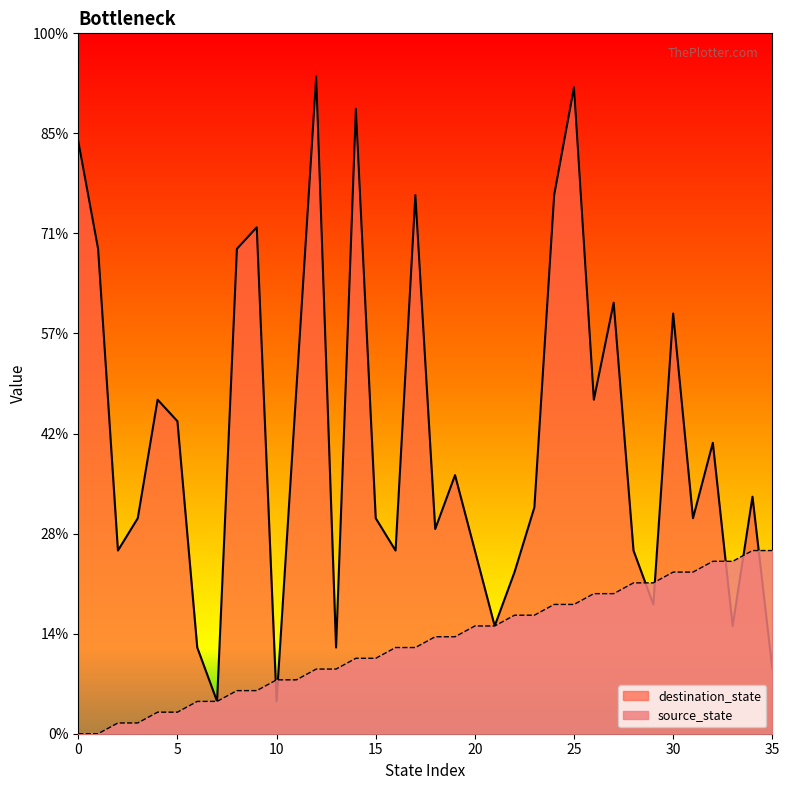

Reading left to right, what are all the values shown in this chart?

source_state: 0	0	1	1	2	2	3	3	4	4	5	5	6	6	7	7	8	8	9	9	10	10	11	11	12	12	13	13	14	14	15	15	16	16	17	17
destination_state: 55	45	17	20	31	29	8	3	45	47	3	32	61	8	58	20	17	50	19	24	17	10	15	21	50	60	31	40	17	12	39	20	27	10	22	6